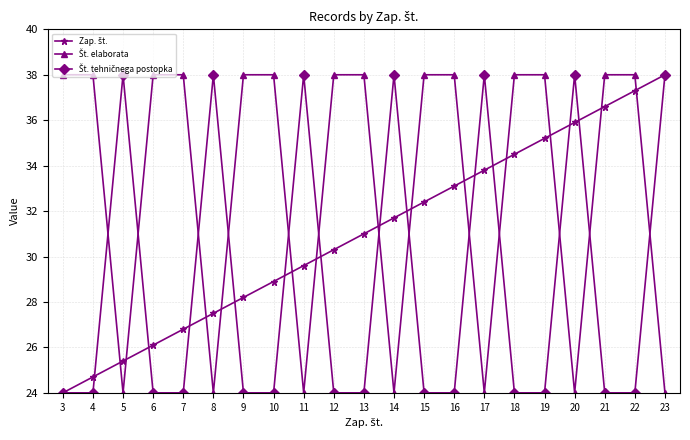

What is the smallest value displayed?

24.0